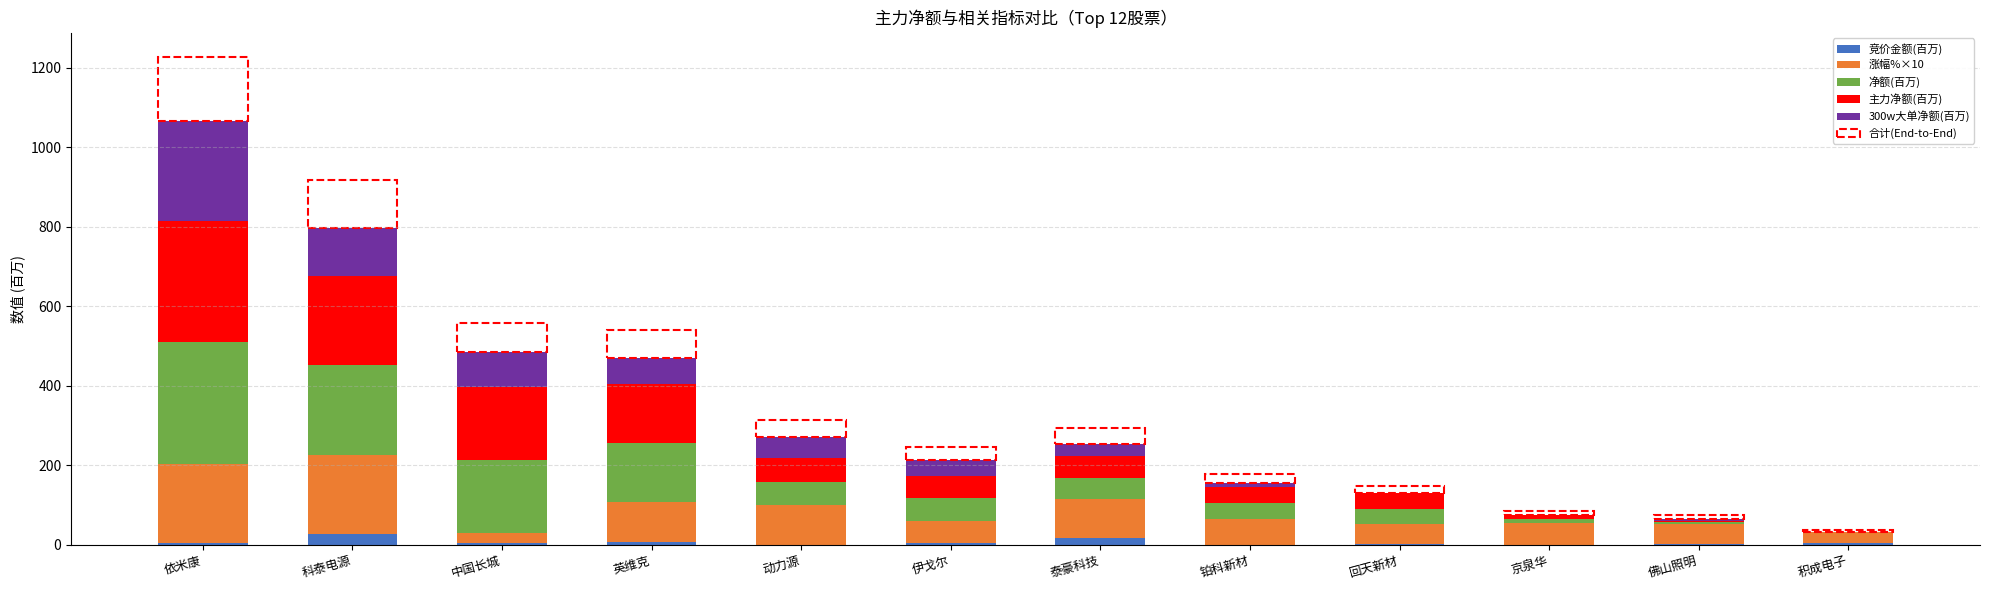

What is the maximum value for 竞价金额(百万)?

26.2